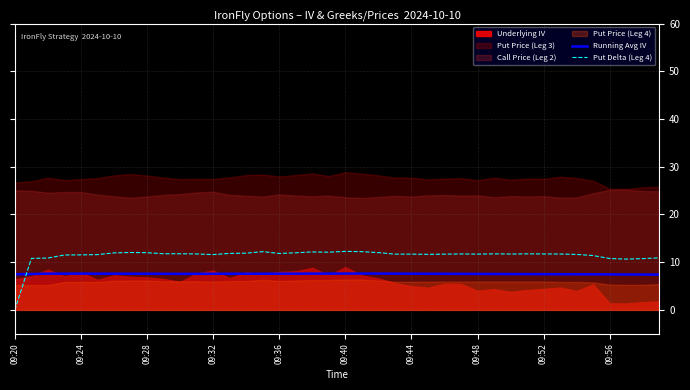

After their last crossing, which series has the higher values: Running Avg IV or Put Delta (Leg 4)?

Put Delta (Leg 4)